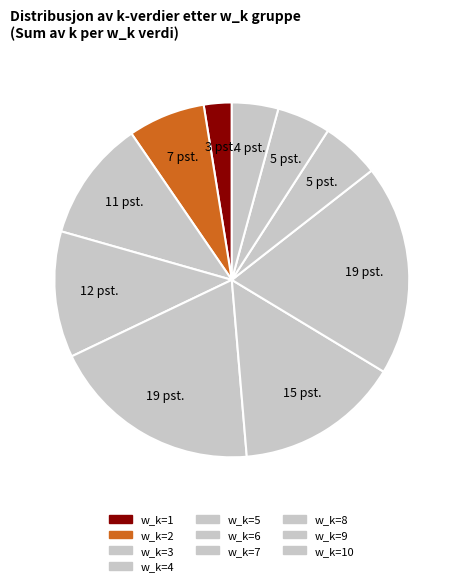

How many segments does this pie chart have?

10